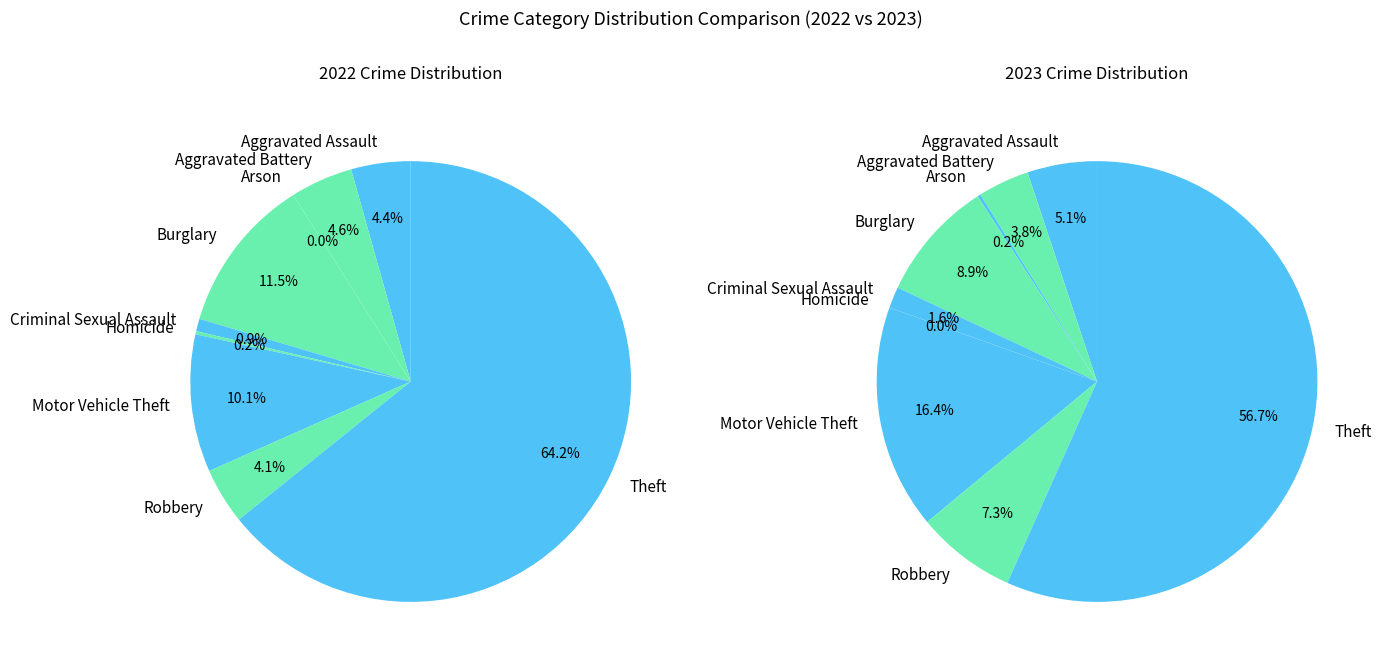

How many segments does this pie chart have?

9